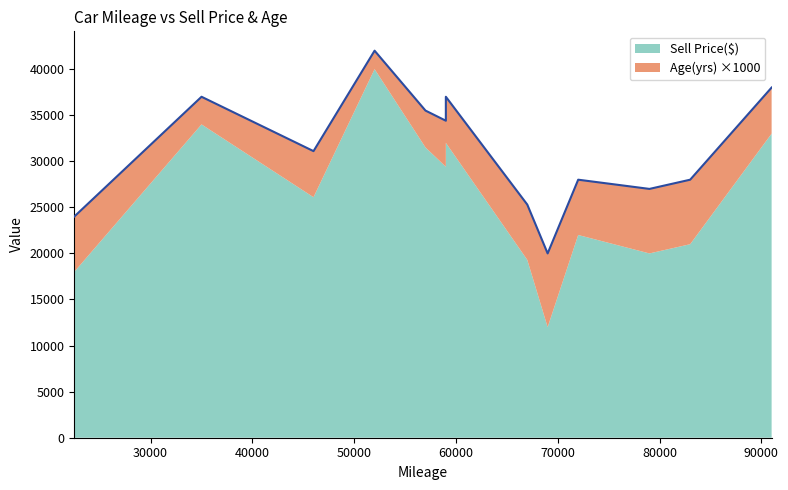

Rank the categories by value from highest to lowest.

52000, 91000, 35000, 59000, 57000, 59000, 46000, 72000, 83000, 79000, 67000, 22500, 69000